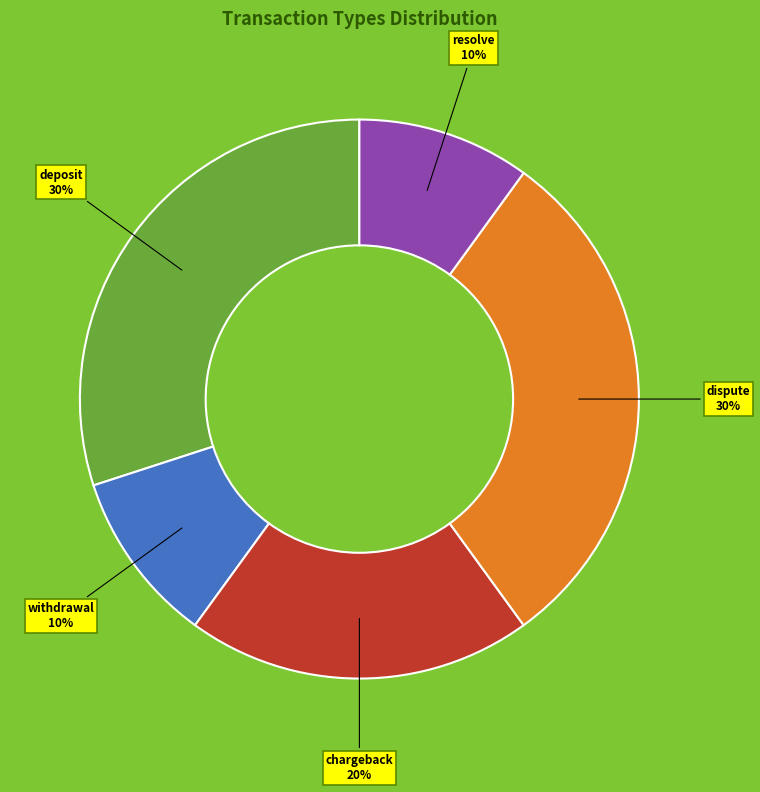

To the nearest percent, what is the average slice percentage?

20%